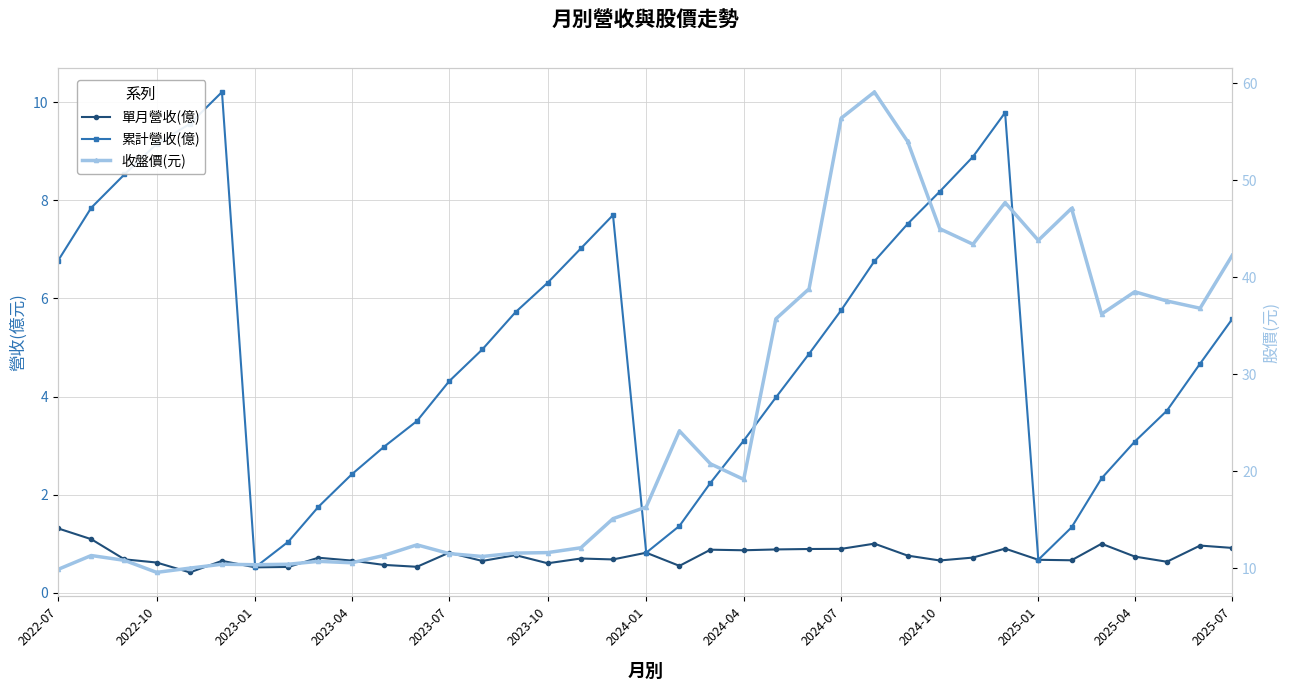

Is it true that 單月營收(億) equals 1.0 at 2023-04?

False